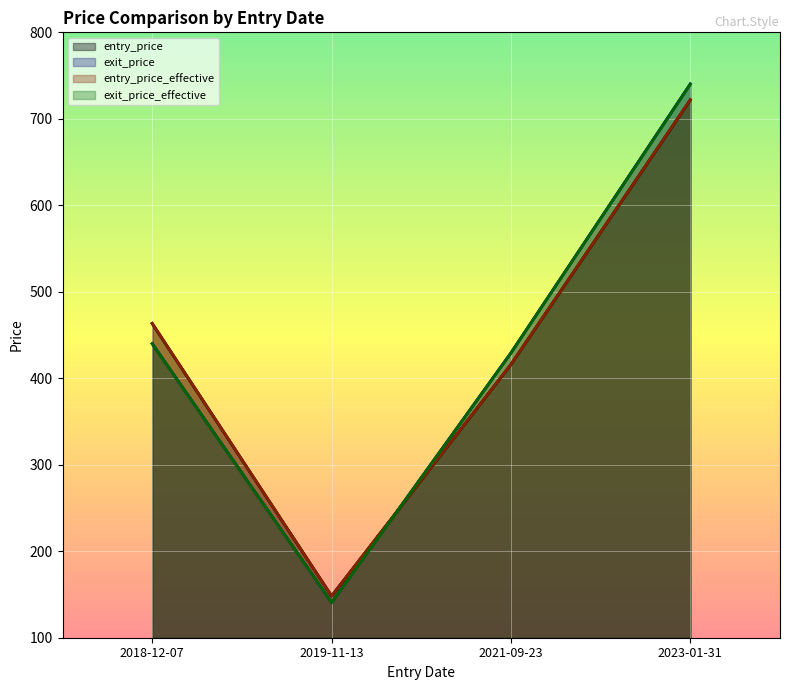

True or false: exit_price_effective and exit_price cross at least once.

False